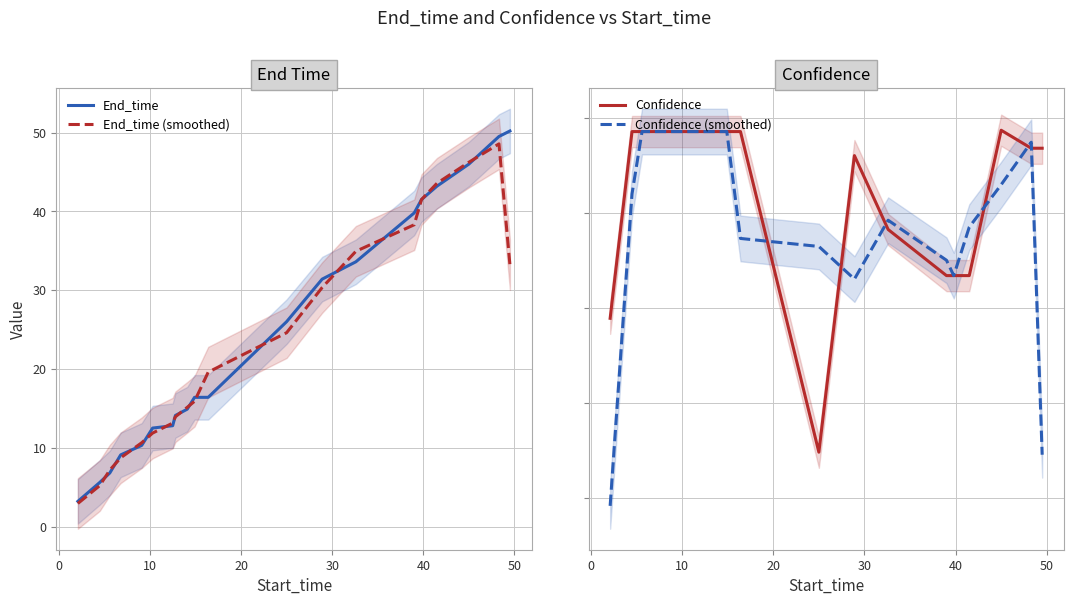

What is the lowest value of the End_time series?

3.2